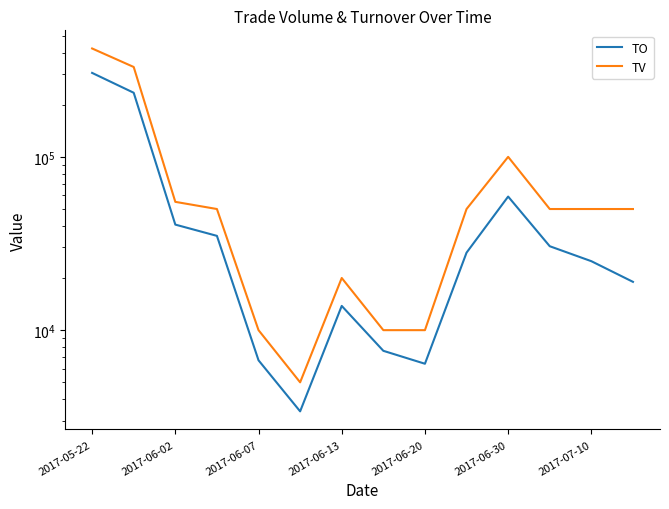

Which series changed the most between 2017-06-02 and 10?

TV